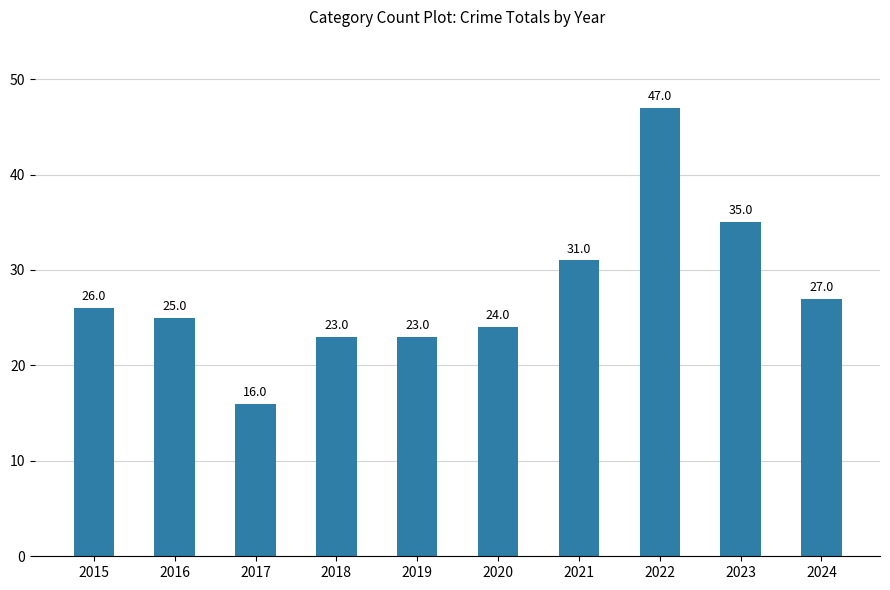

True or false: the data shows 24 at 2020.

True